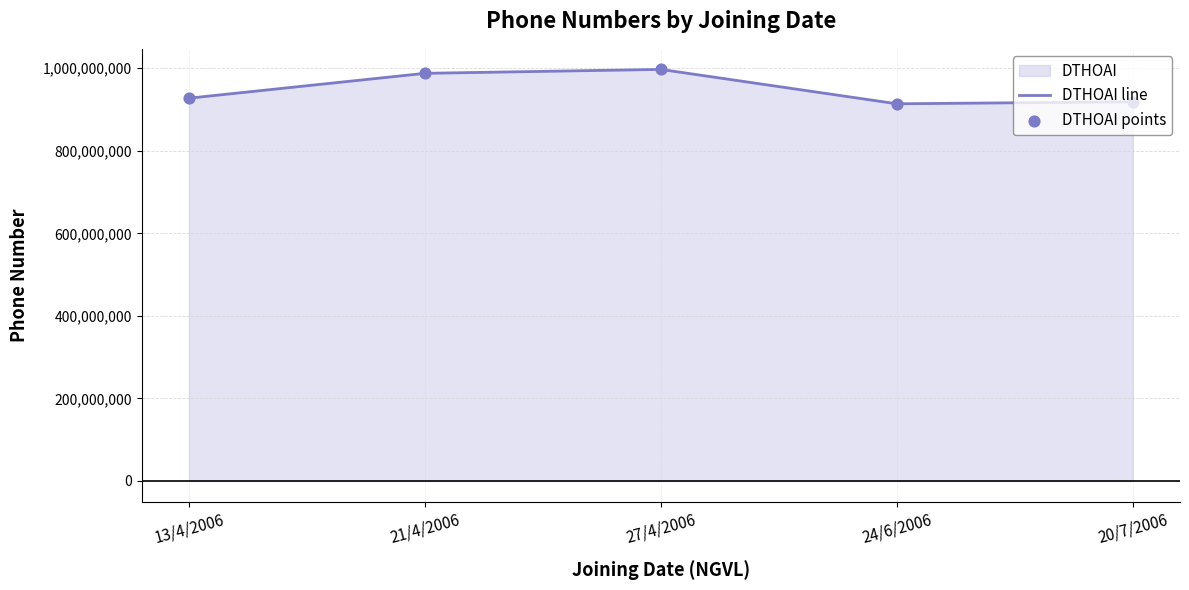

At which category is the sum across all series the highest?

27/4/2006